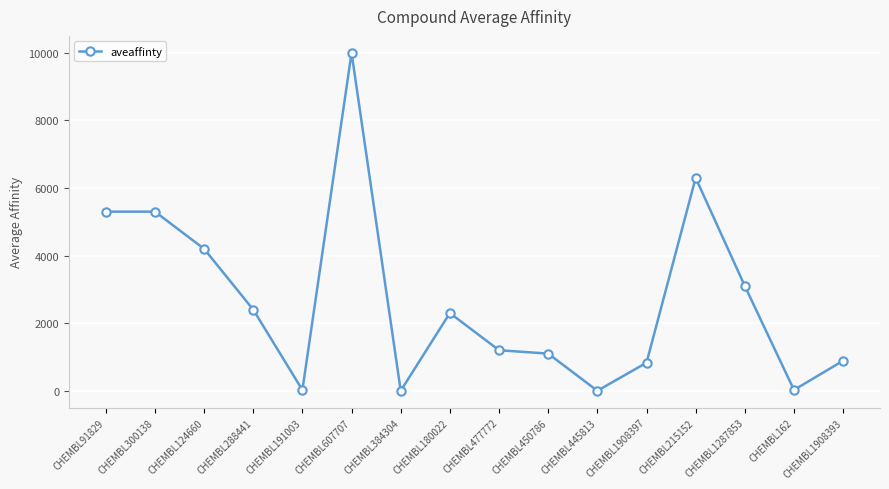

What is the approximate value at CHEMBL450786?

1100.0